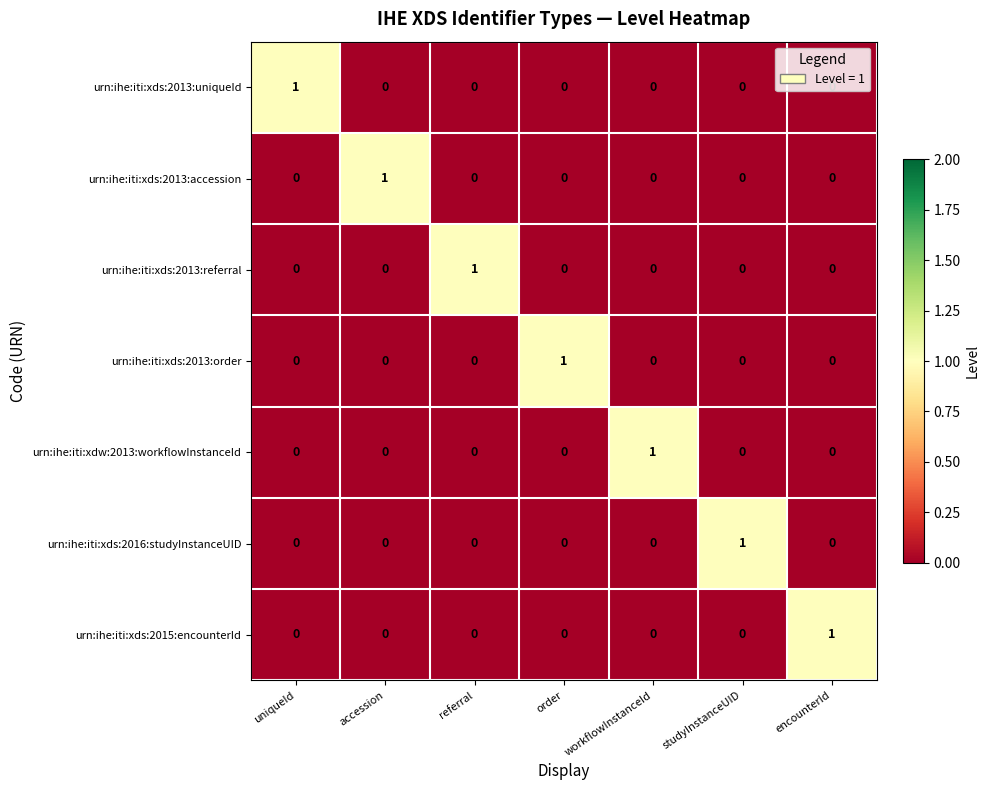

The value of urn:ihe:iti:xds:2013:referral at referral is 2. True or false?

False